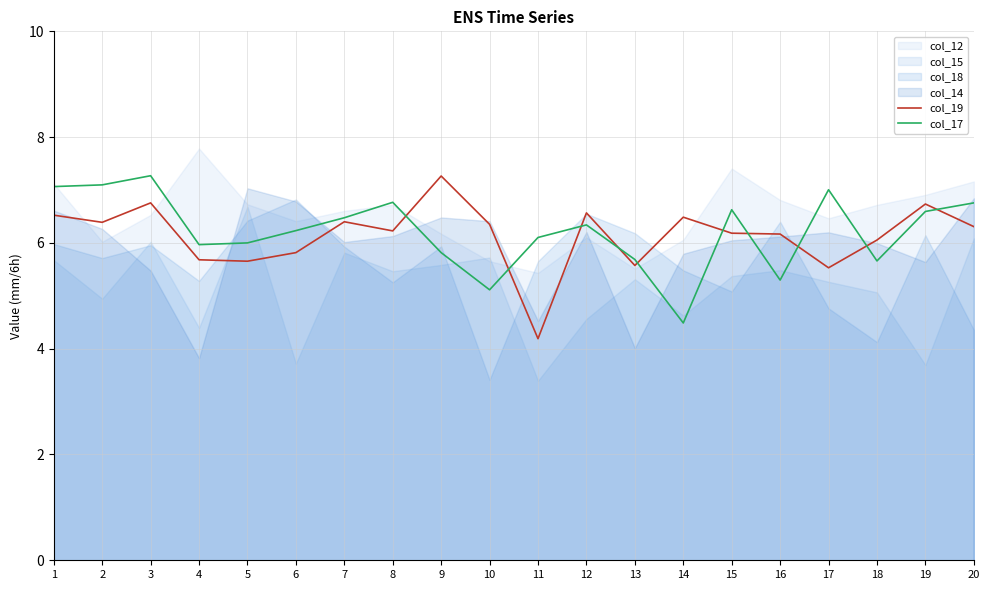

What is the sum of the col_17 values at 14 and 4?

10.5